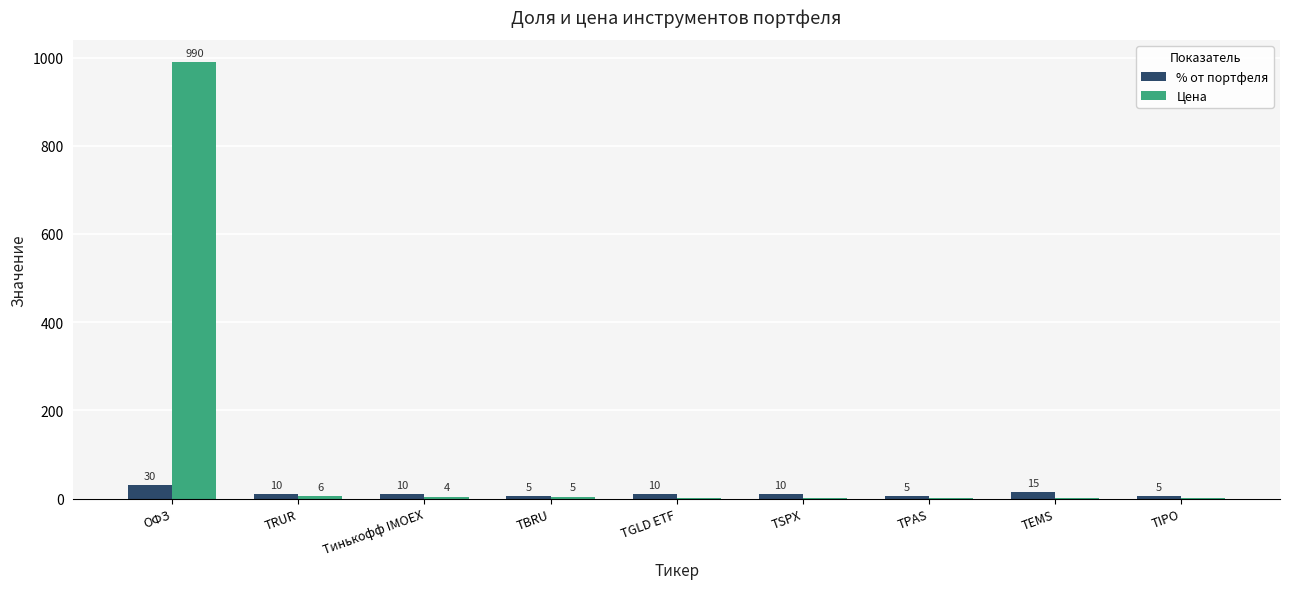

Does the chart contain stacked bars?

No